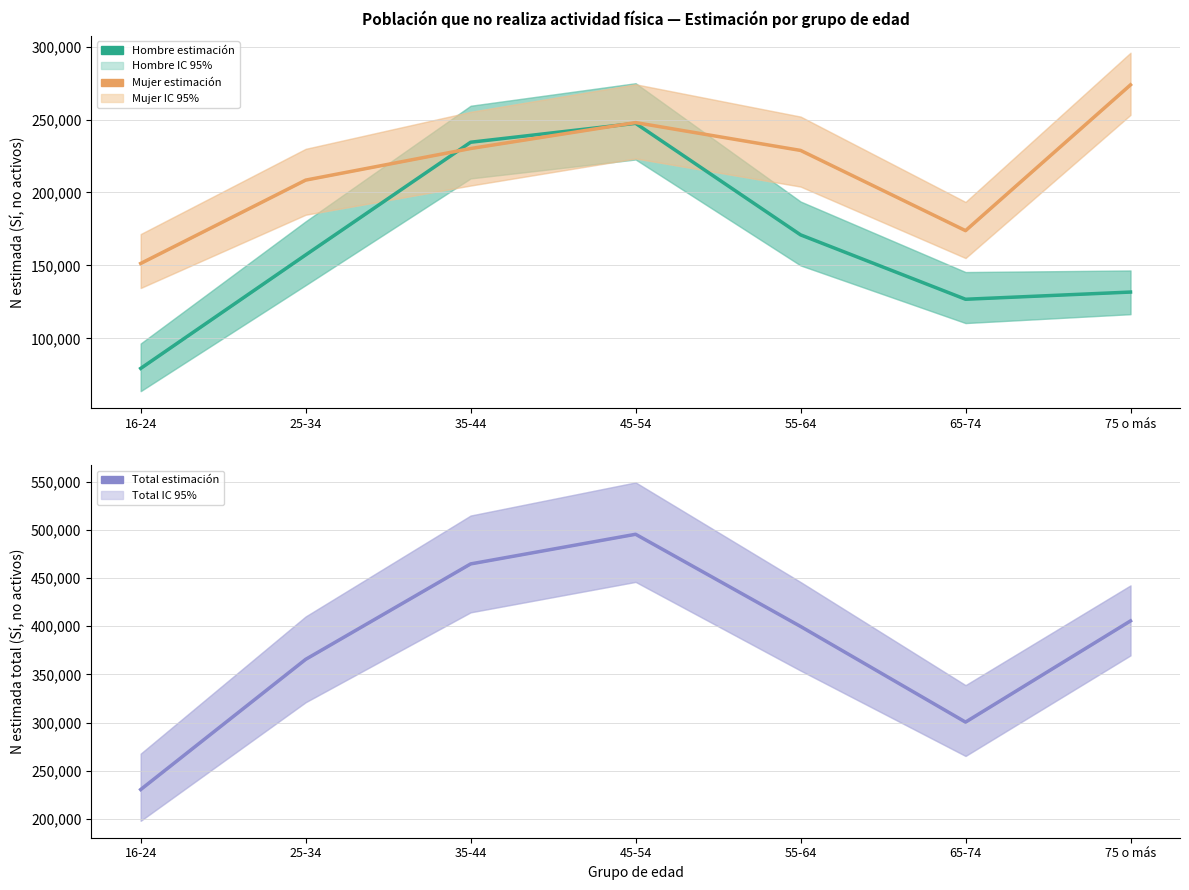

How many Total estimación values are between 300637 and 464601?

5